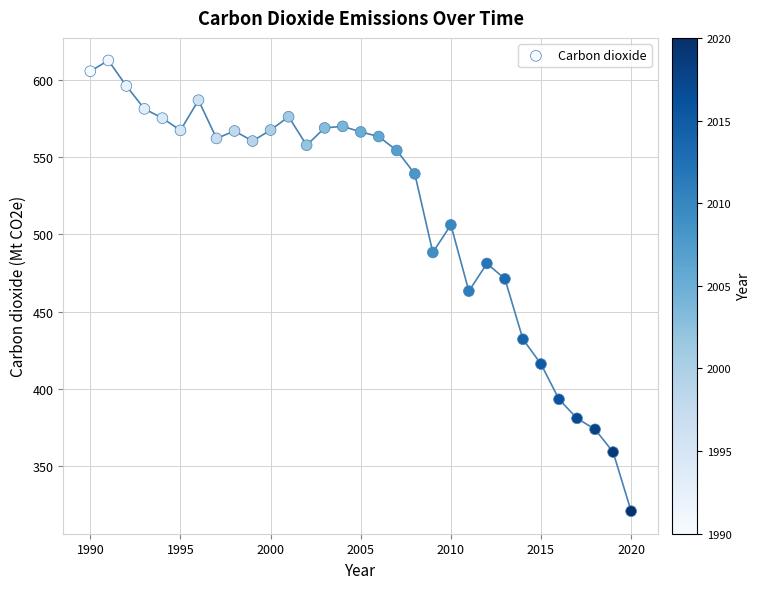

What is the range of X values (max minus min)?

30.0